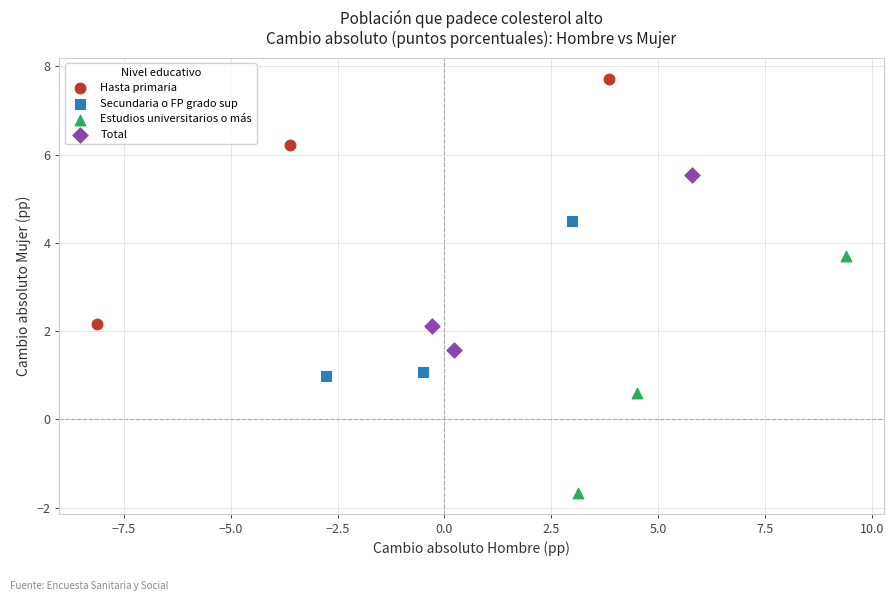

Which series contains the highest Y value?

Hasta primaria